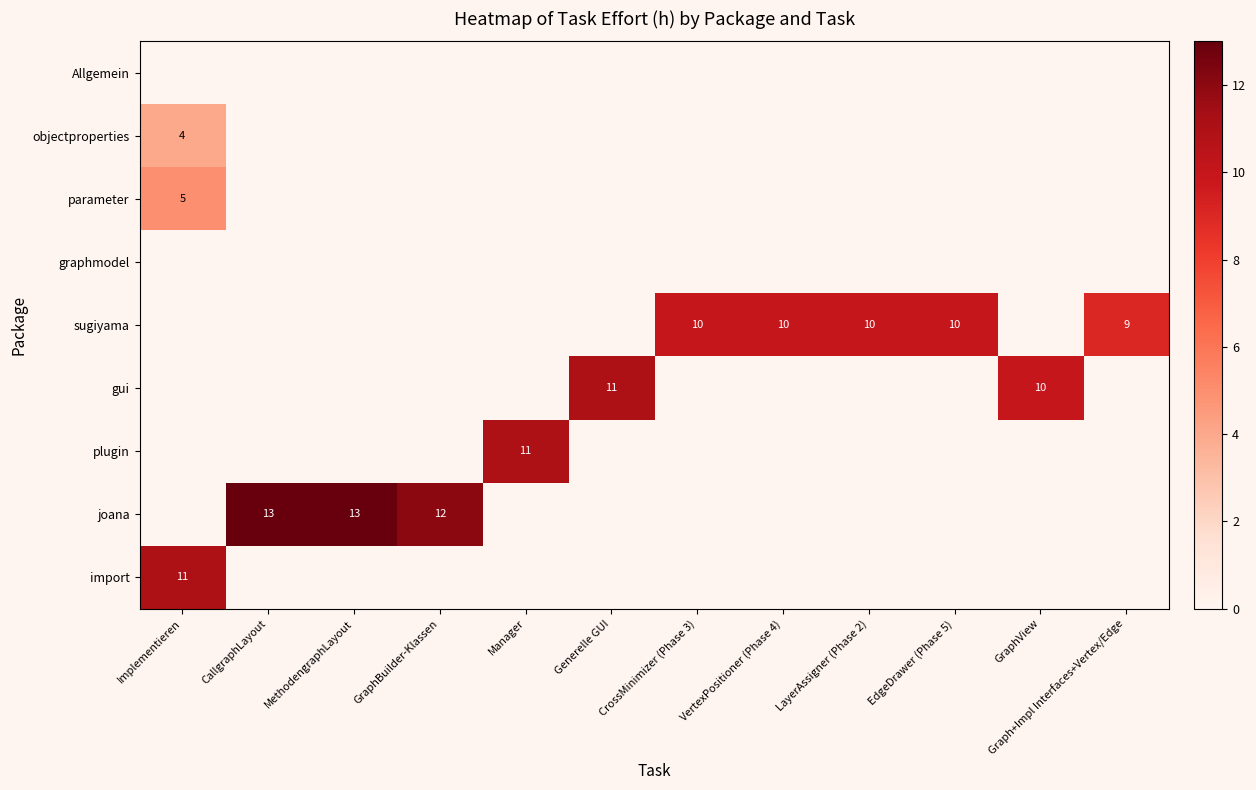

Is it true that parameter equals 2 at Implementieren?

False